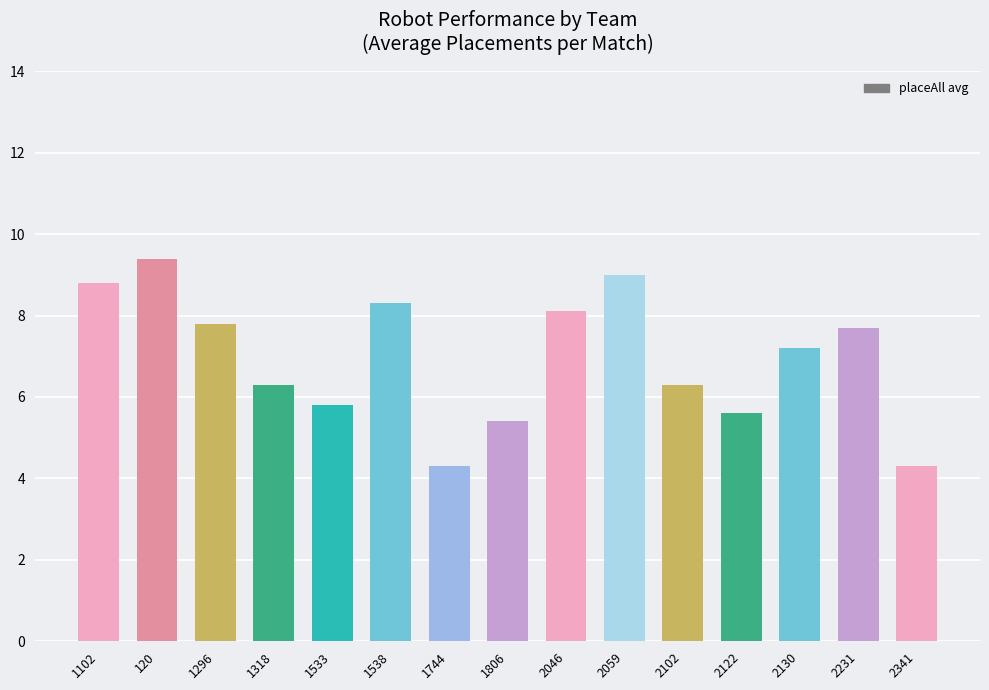

What is the change in value from 2122 to 2130?

+1.6